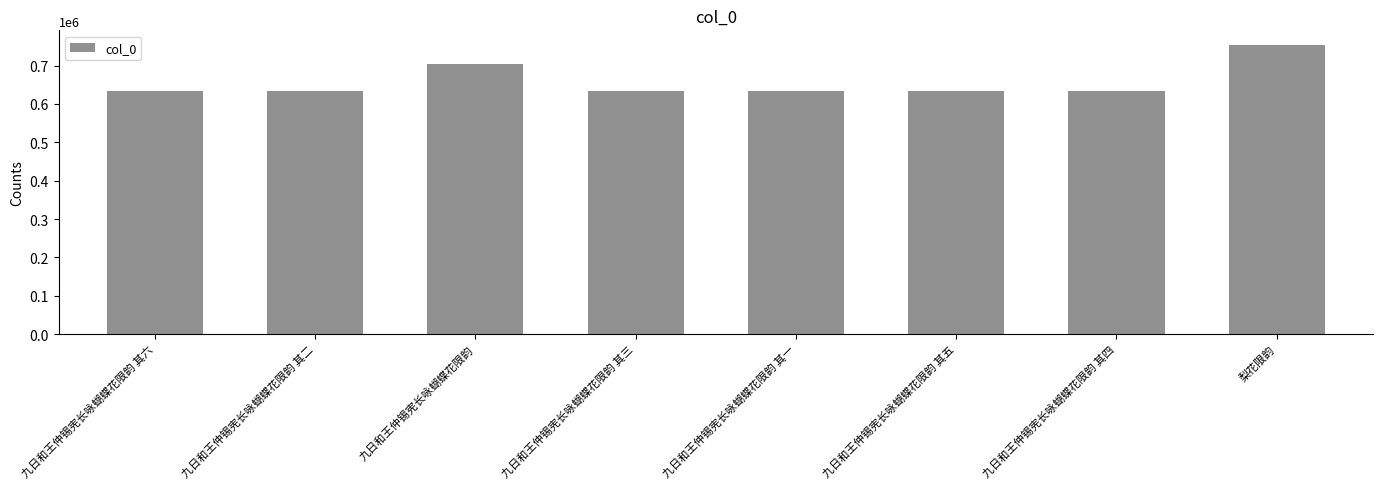

Are the bars horizontal?

No